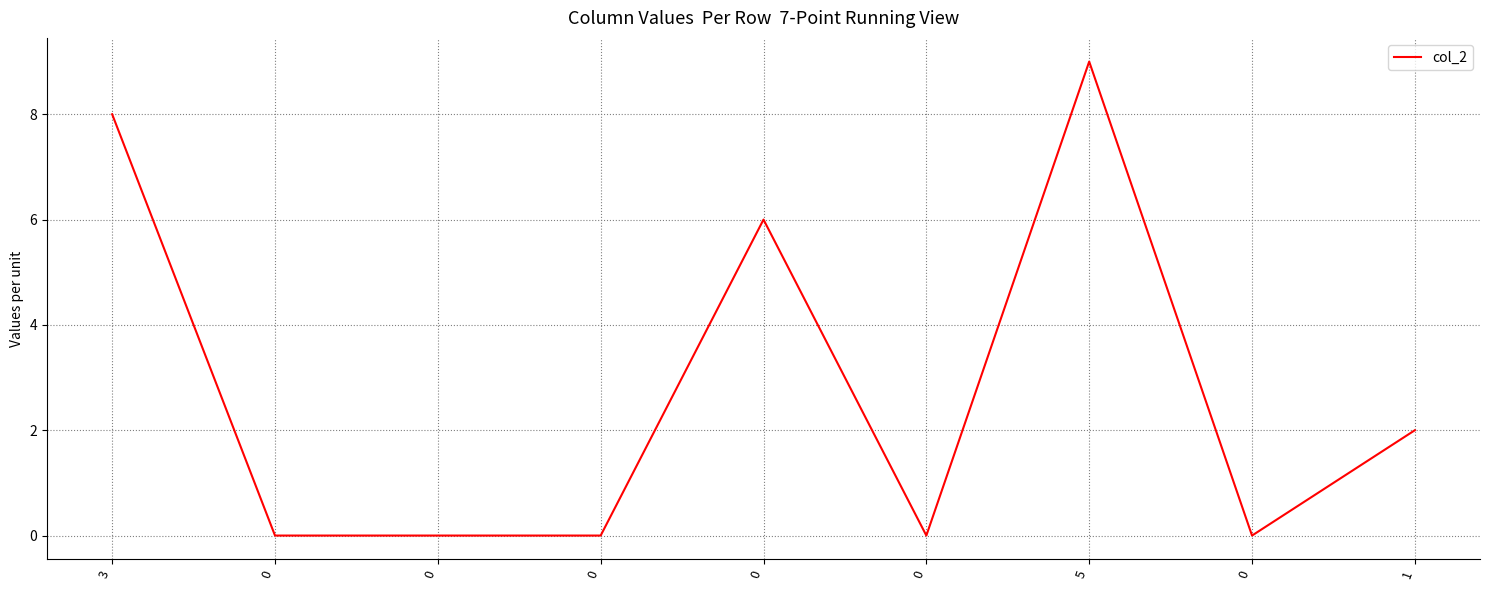

List the labels in order of value, largest first.

5, 3, 0, 1, 0, 0, 0, 0, 0